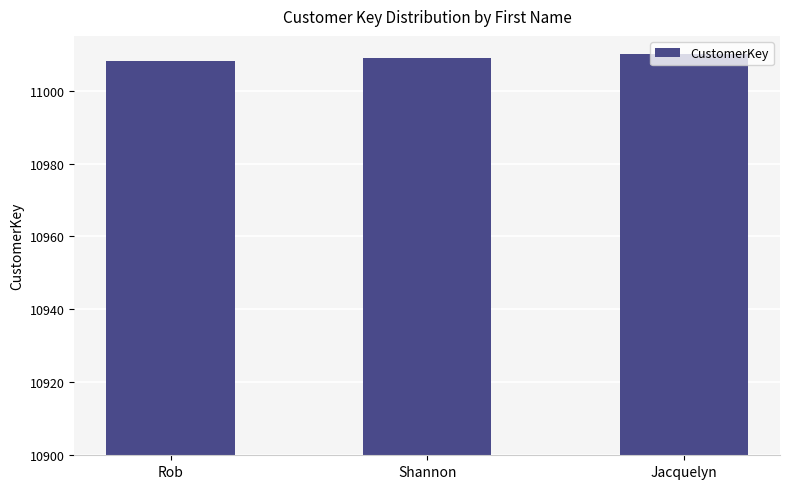

Which label corresponds to the largest value in the chart?

Jacquelyn